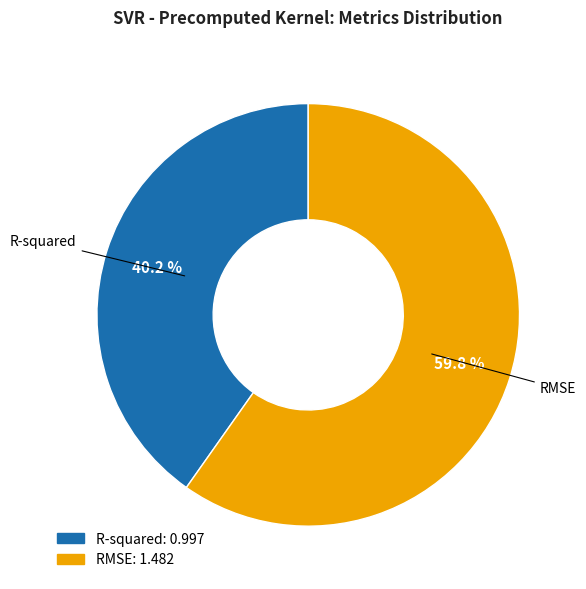

To the nearest percent, what is the combined percentage of RMSE and R-squared?

100%